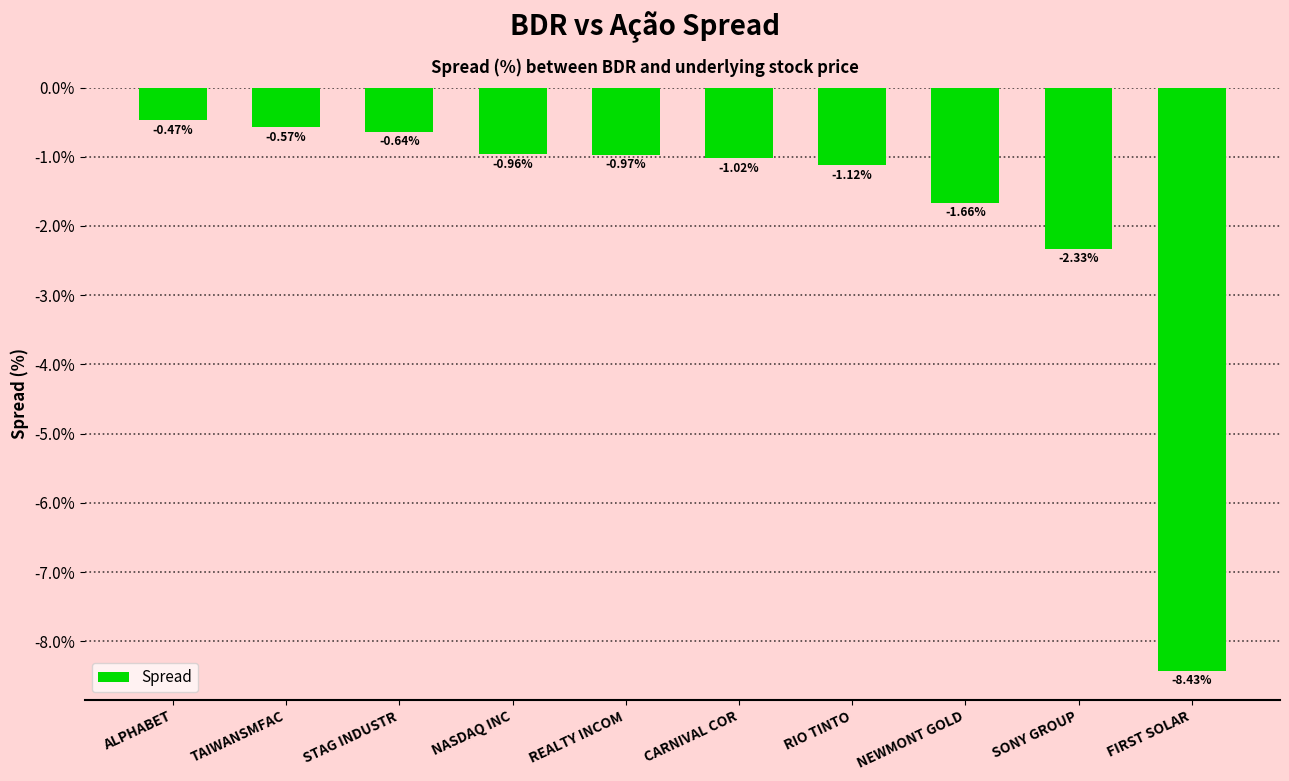

At which label is the value closest to -4?

SONY GROUP